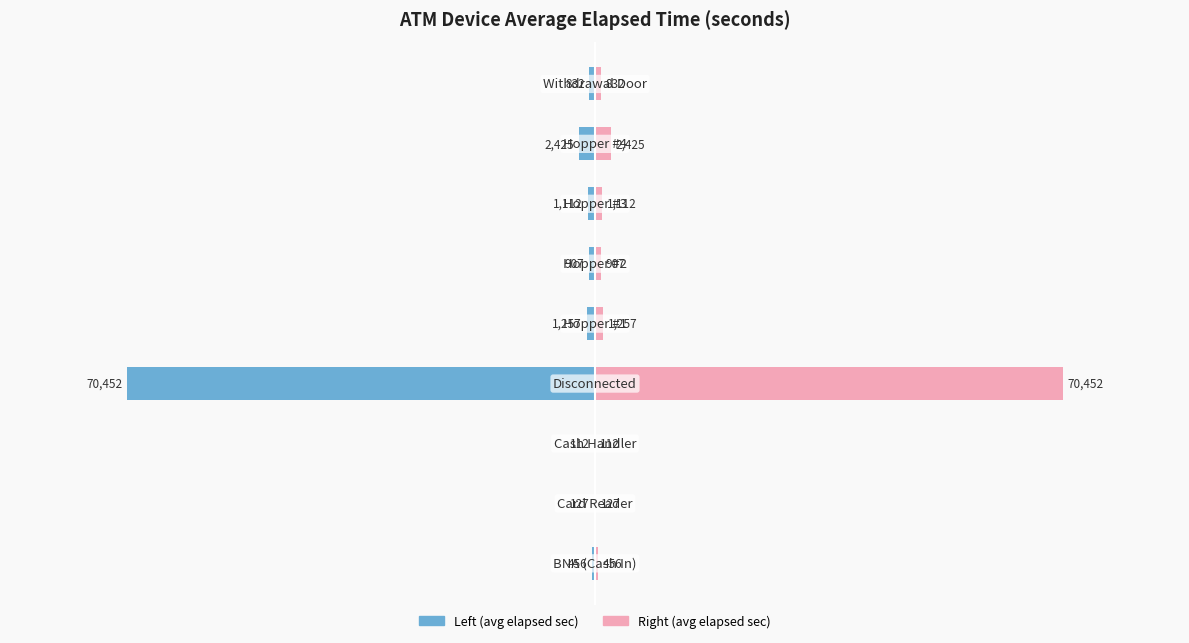

Reading right to left, transcribe all the data shown in this chart.

Avg Elapsed Time (min): -832	-2425	-1112	-907	-1257	-70452	-112	-127	-456
Avg Elapsed Time (sec): 832	2425	1112	907	1257	70452	112	127	456